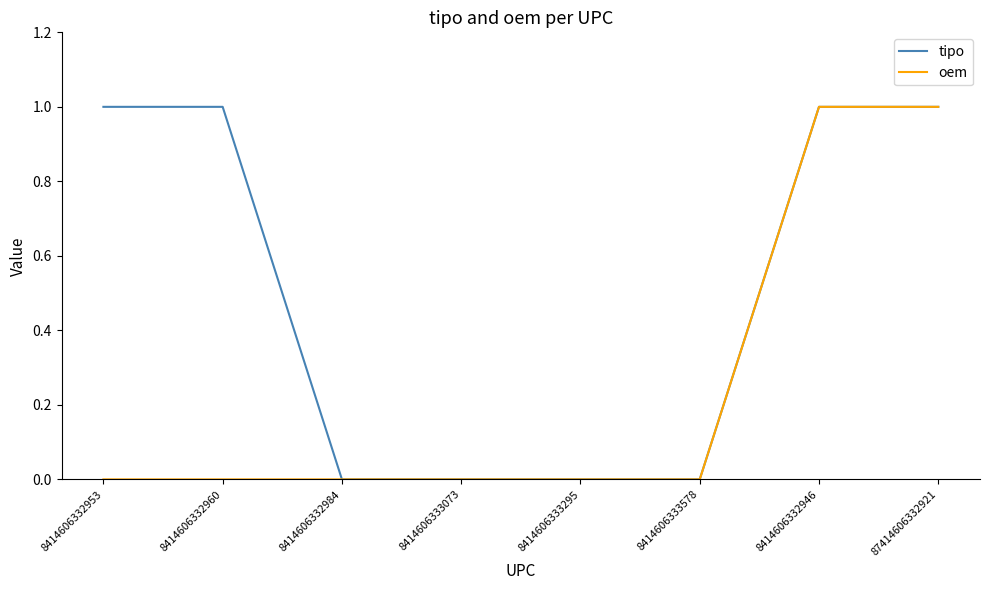

Is the value of tipo at 87414606332921 greater than the value of oem at 8414606332960?

Yes